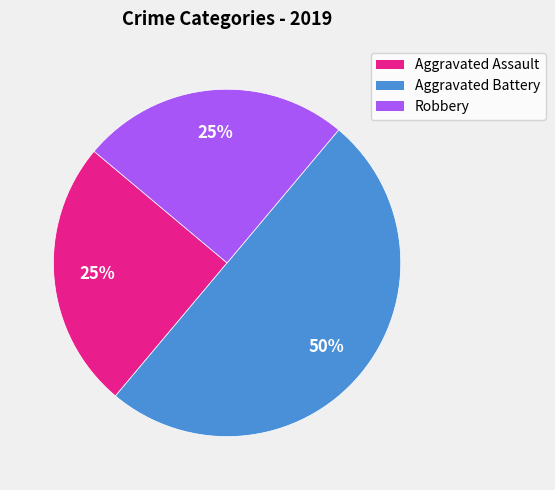

Which slice is the largest?

Aggravated Battery